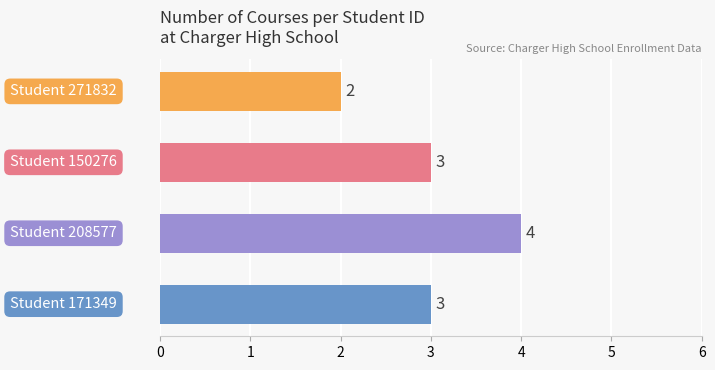

Count the values in the range 3 to 4.

3